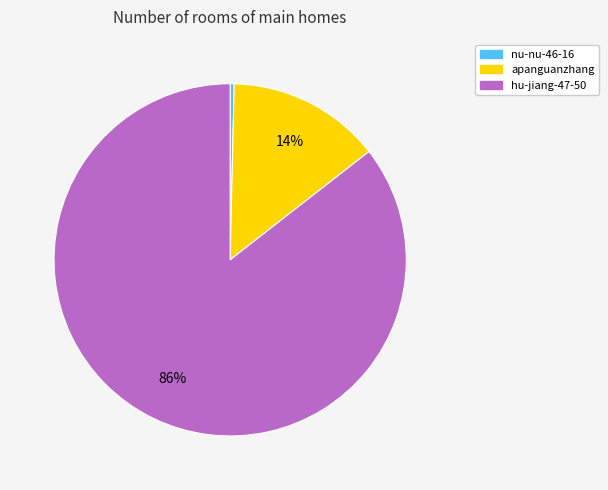

Which category has the smallest portion of the pie?

nu-nu-46-16